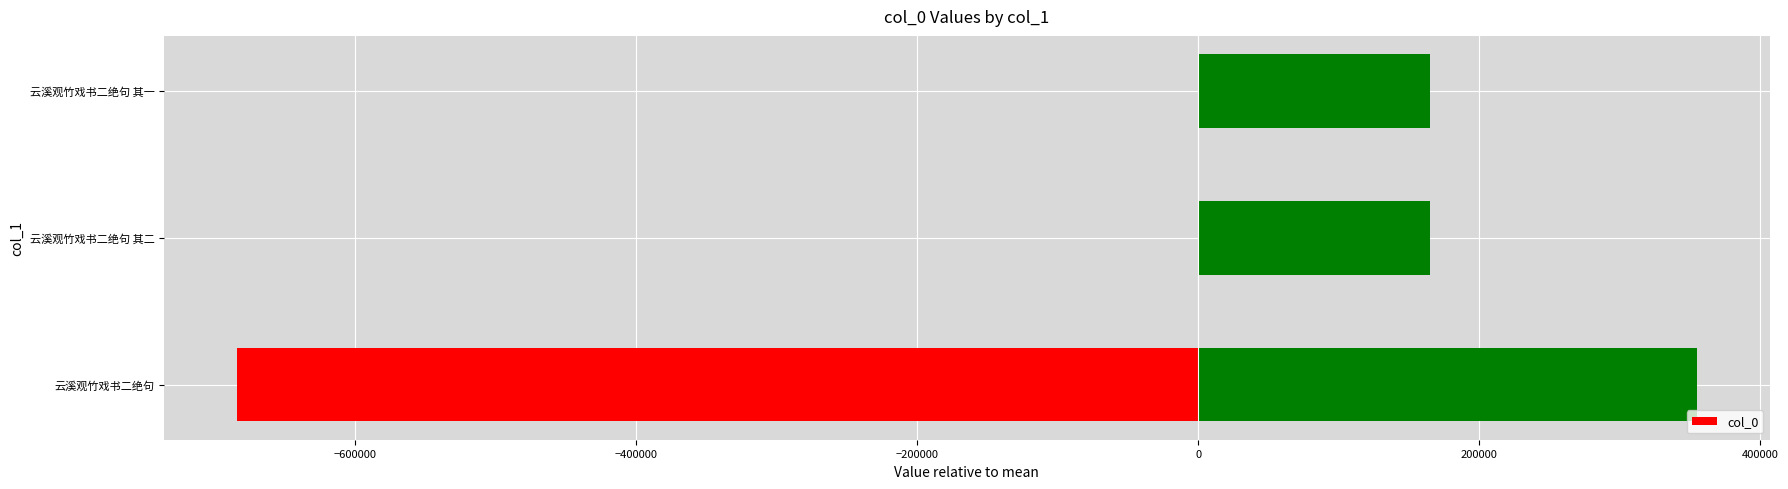

How many data points are above 164786?

2